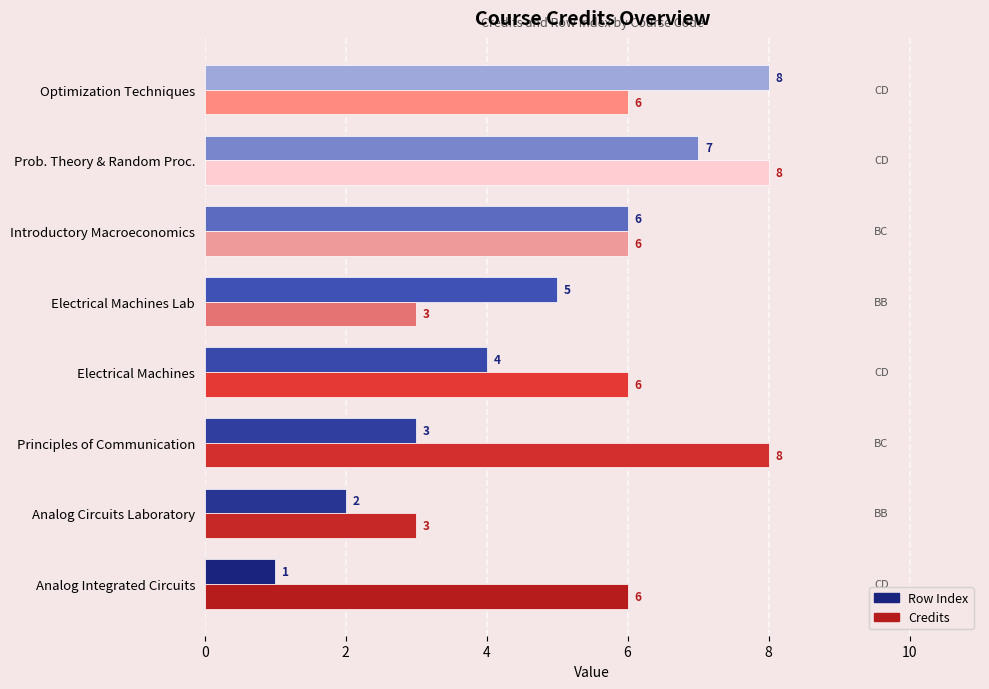

What is the lowest value of the Row Index series?

1